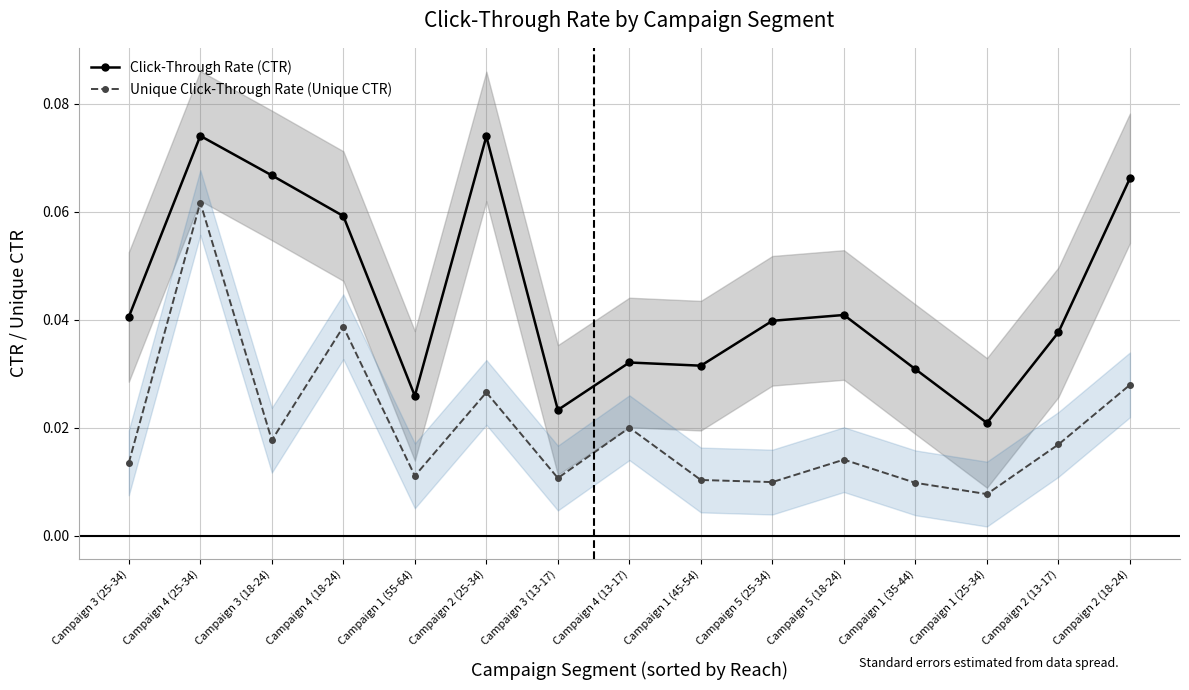

At which label is Unique Click-Through Rate (Unique CTR) closest to 0?

Campaign 1 (25-34)